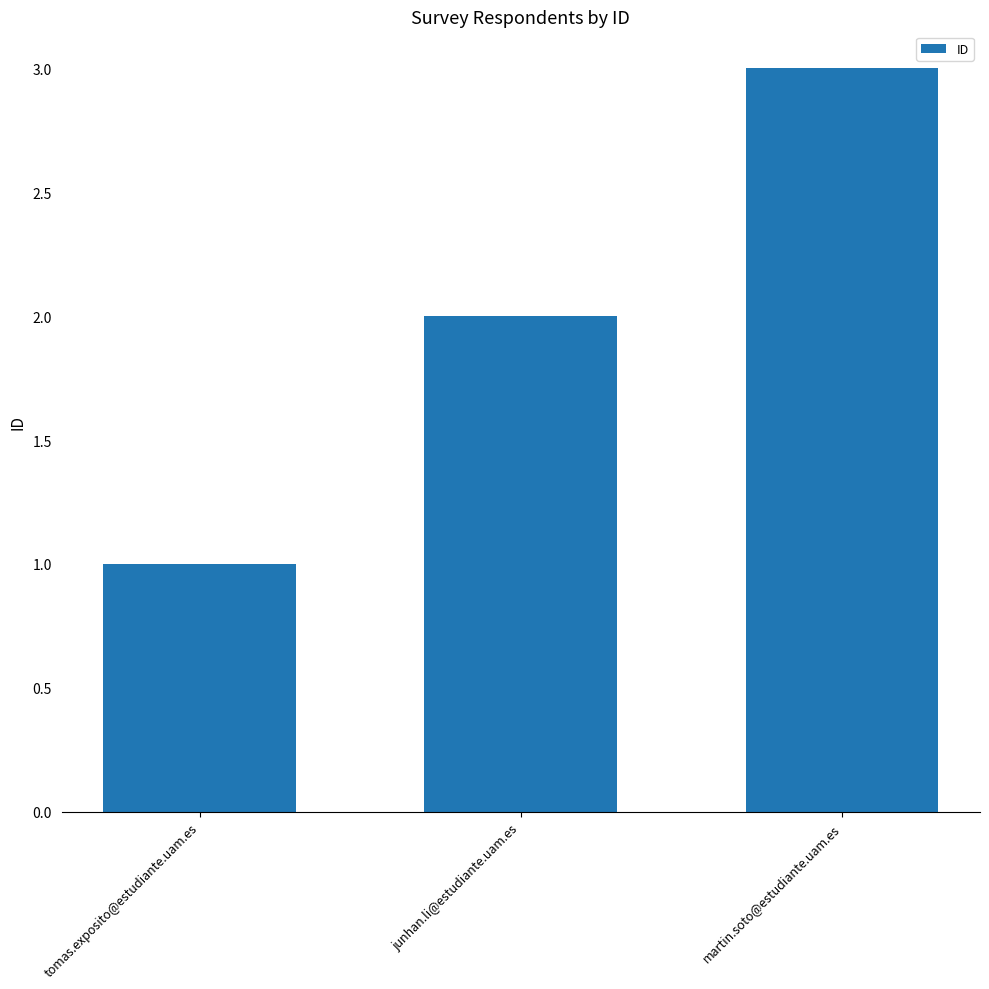

The chart shows a value of 1 at martin.soto@estudiante.uam.es. True or false?

False